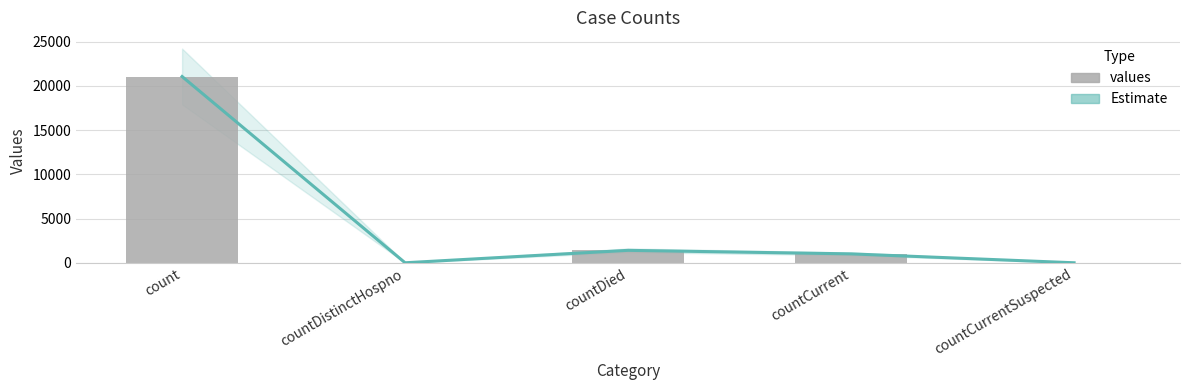

What is the maximum value shown in the chart?

21050